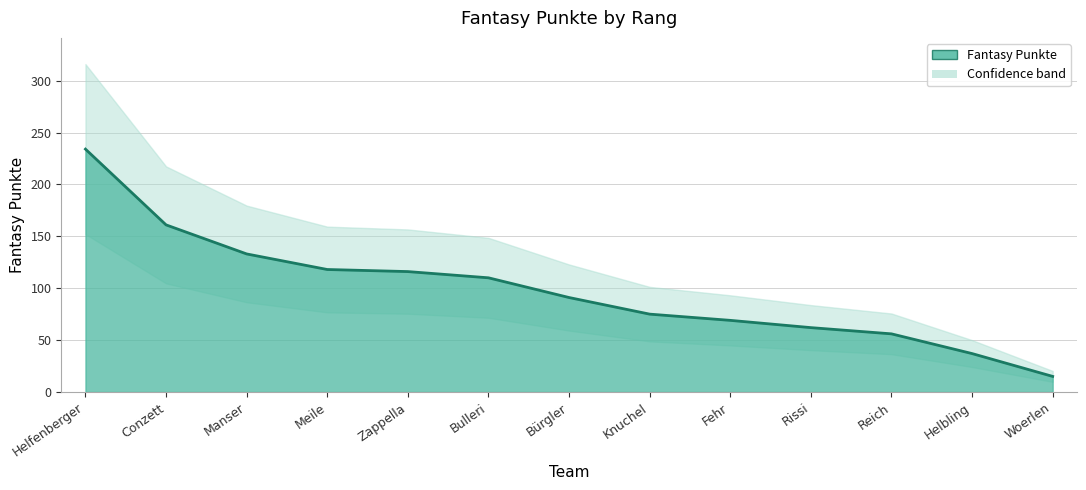

Read the value at Manser, to the nearest 5.

135